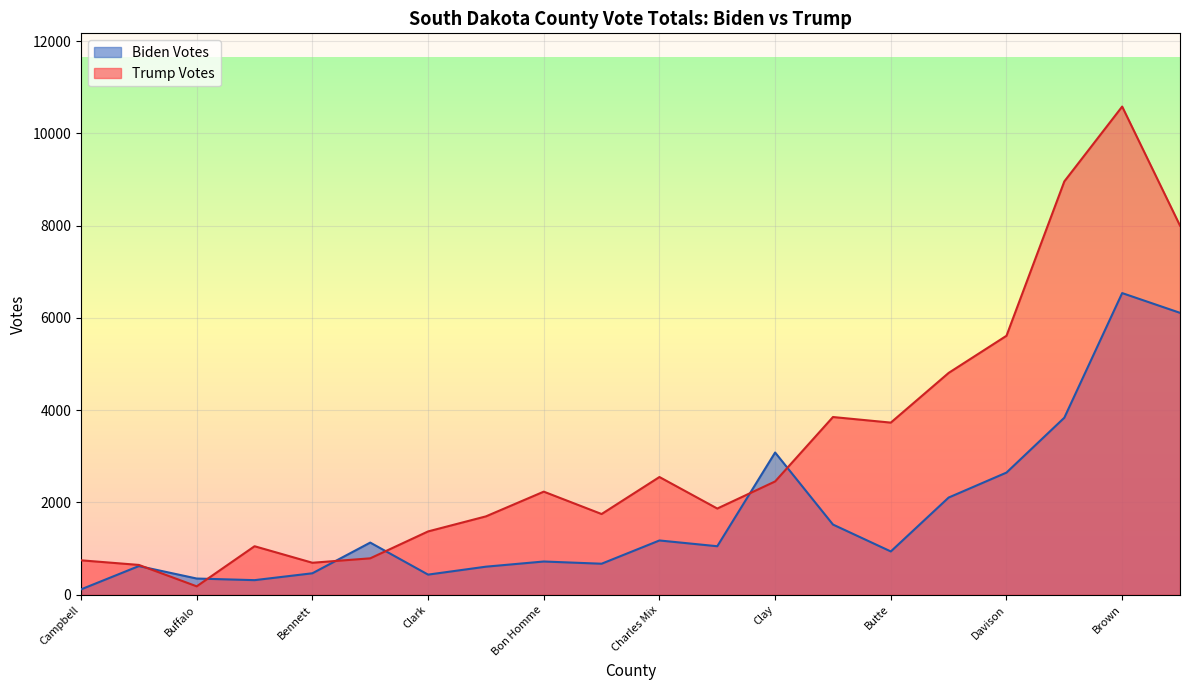

Where is Biden Votes nearest to the value 3327?

Clay